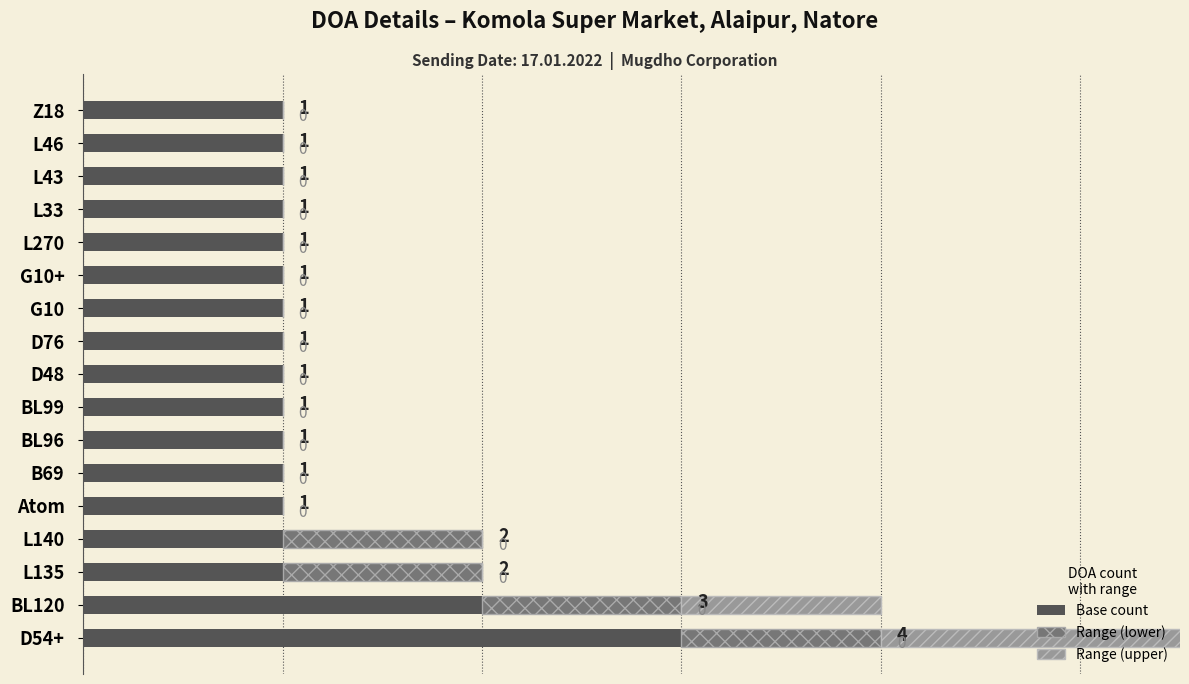

True or false: Range upper has a value of -1 at L33.

False